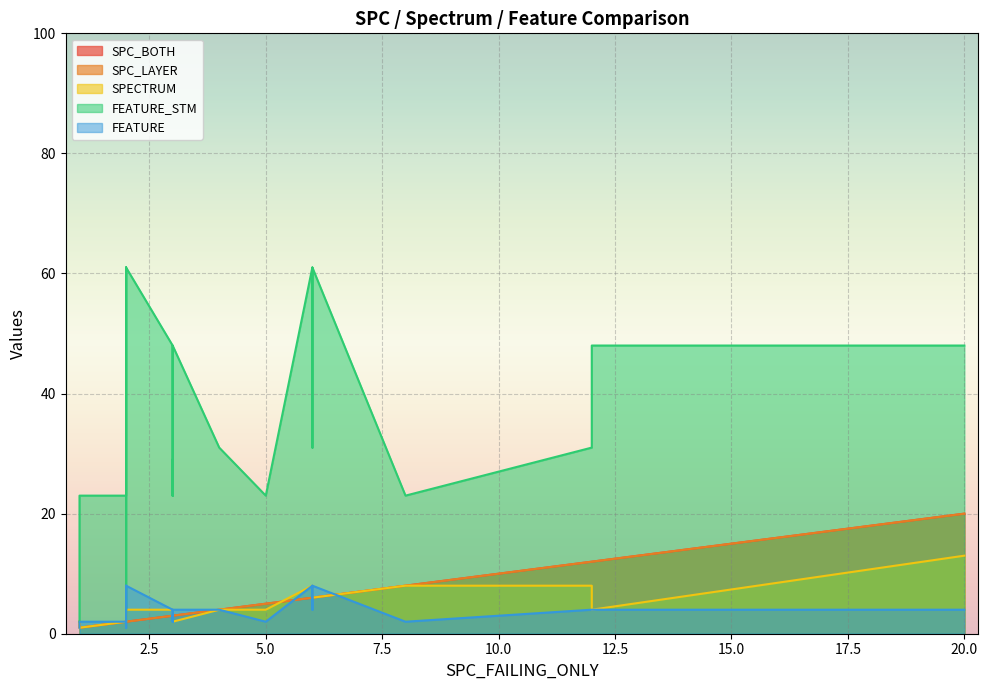

Which series has the largest total across all categories?

FEATURE_STM